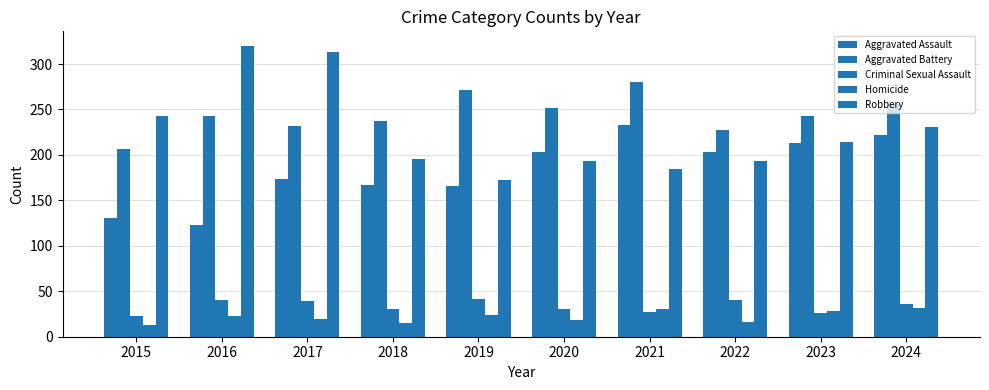

How many values in the Aggravated Assault series are below 203?

5